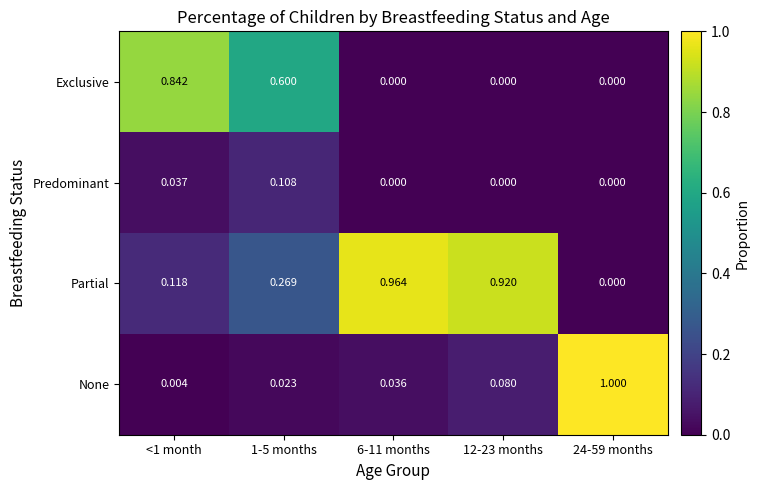

Which series changed the most between <1 month and 24-59 months?

None